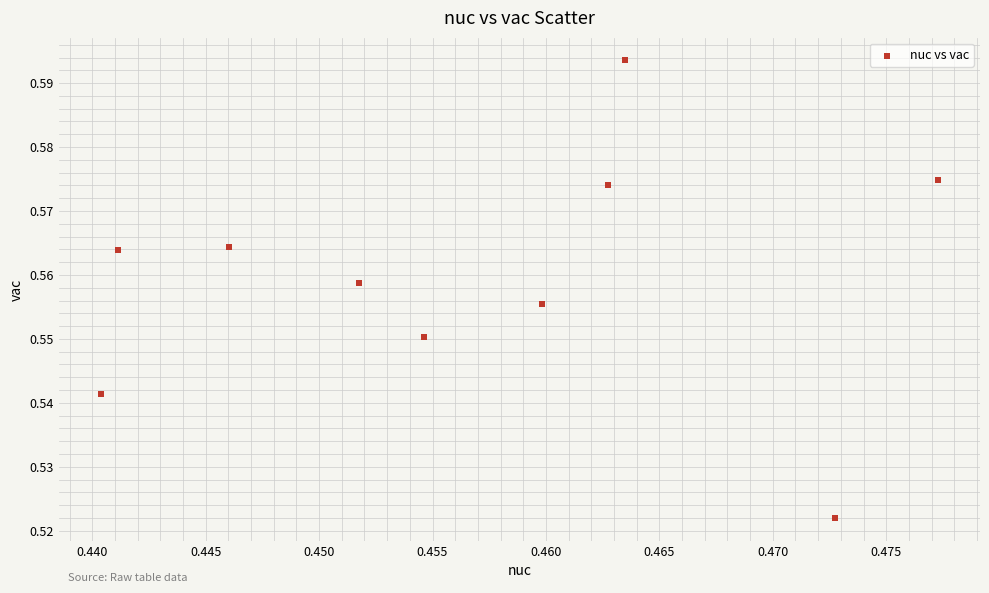

Count the number of points in this scatter plot.

10